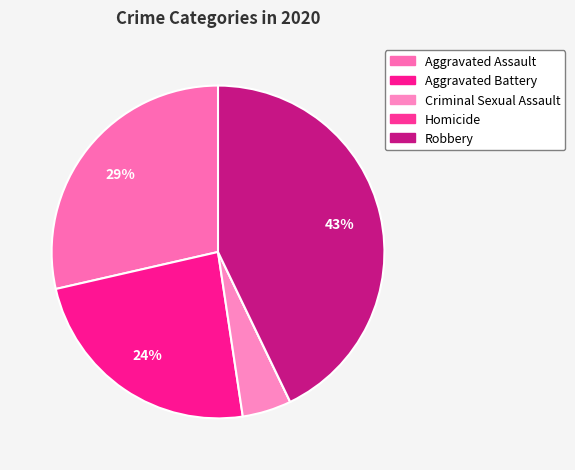

To the nearest percent, what portion does Aggravated Battery represent?

24%